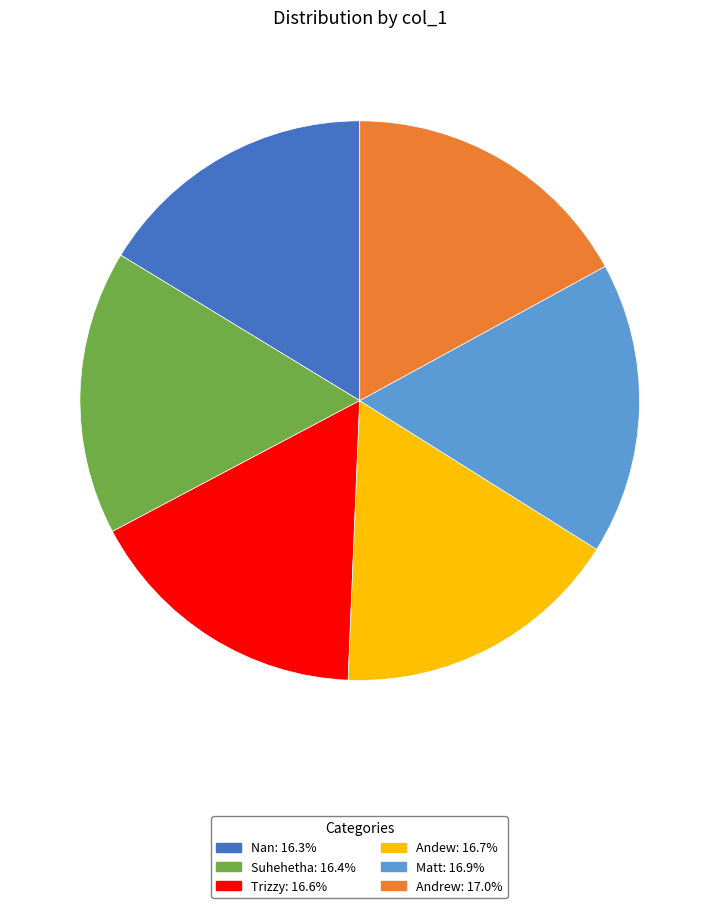

Combined, do Matt and Andrew account for over 50%?

No